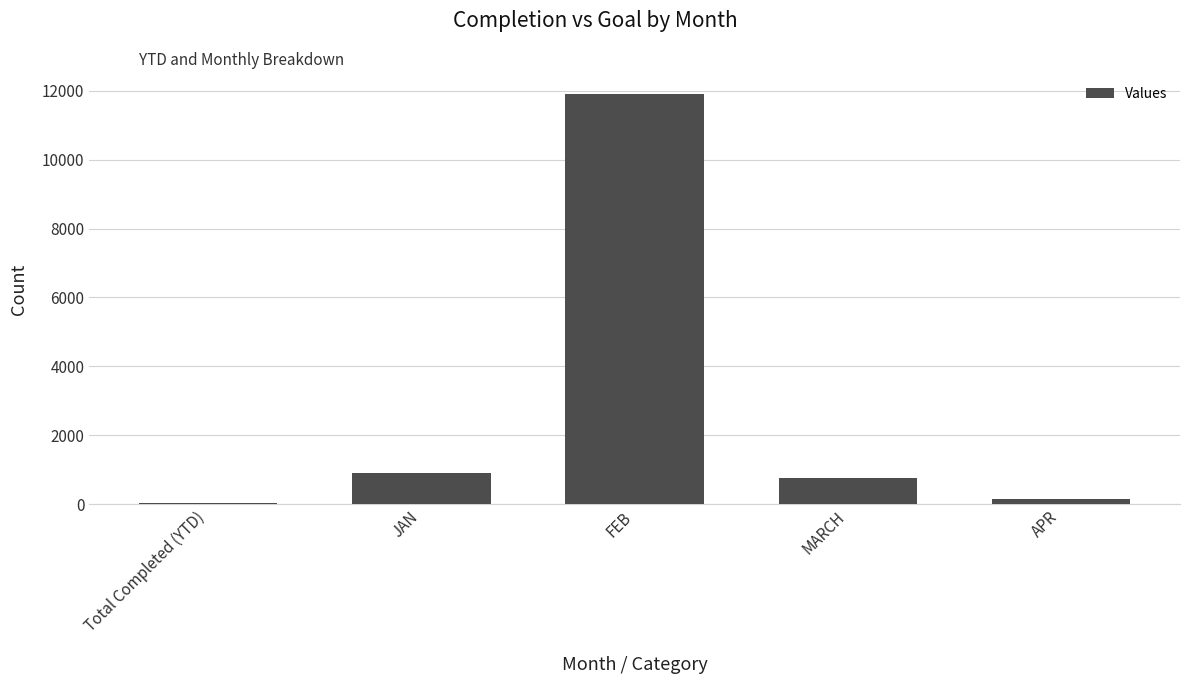

Reading left to right, what are all the values shown in this chart?

Total Completed (YTD)=23	JAN=921	FEB=11888	MARCH=753	APR=159